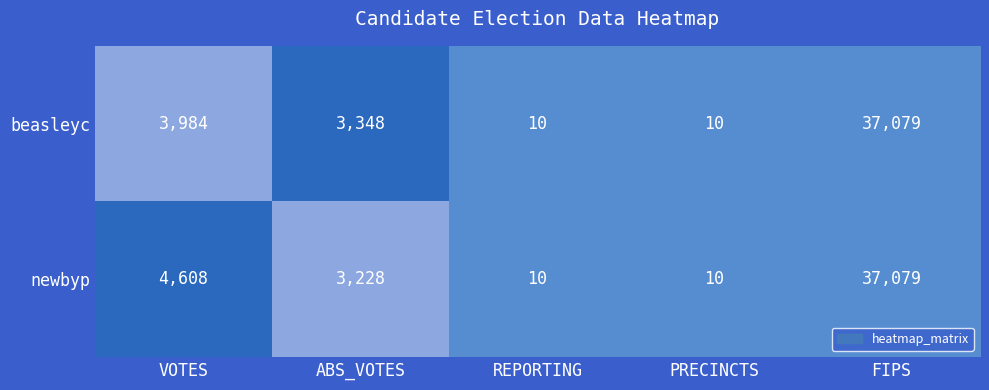

The value of newbyp at FIPS is 11289. True or false?

False